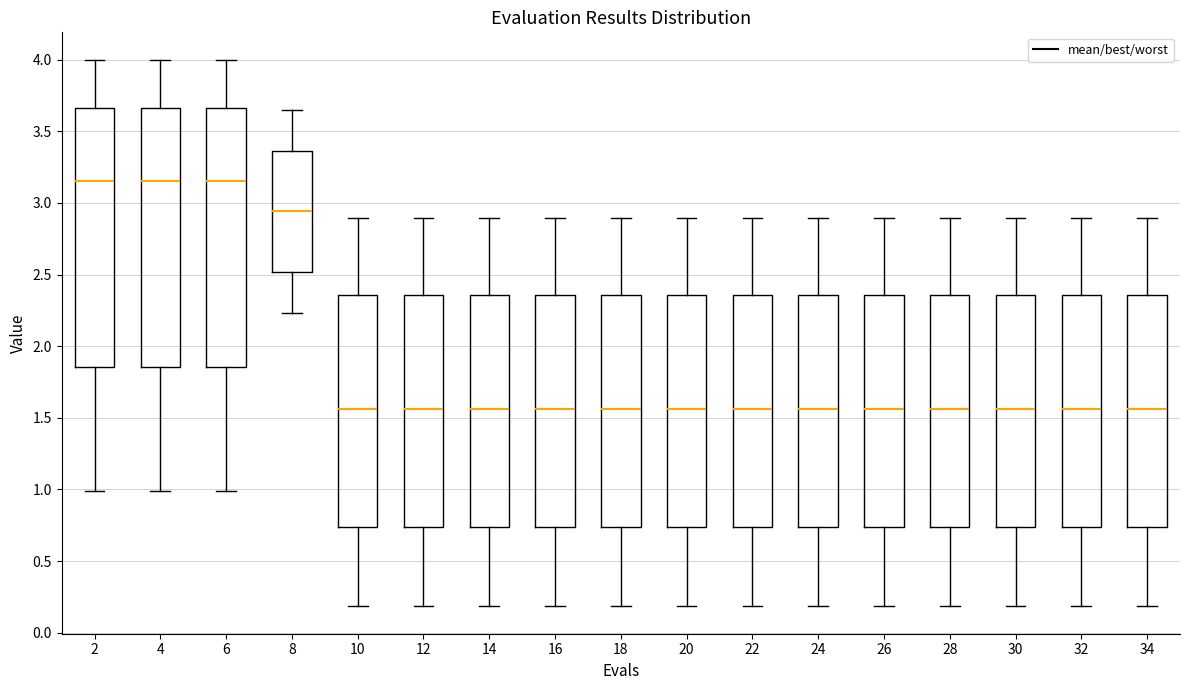

Reading left to right, transcribe this box plot: for each box, give where its median line is, the range the box spans, and where its two whiskers end, as read against the y-axis. The values are not printed on the chart, so give them approximately, as read against the axis.

2: median 3.15, box 1.85 to 3.65, whiskers 1.00 to 4.00
4: median 3.15, box 1.85 to 3.65, whiskers 1.00 to 4.00
6: median 3.15, box 1.85 to 3.65, whiskers 1.00 to 4.00
8: median 2.95, box 2.50 to 3.35, whiskers 2.25 to 3.65
10: median 1.55, box 0.75 to 2.35, whiskers 0.20 to 2.90
12: median 1.55, box 0.75 to 2.35, whiskers 0.20 to 2.90
14: median 1.55, box 0.75 to 2.35, whiskers 0.20 to 2.90
16: median 1.55, box 0.75 to 2.35, whiskers 0.20 to 2.90
18: median 1.55, box 0.75 to 2.35, whiskers 0.20 to 2.90
20: median 1.55, box 0.75 to 2.35, whiskers 0.20 to 2.90
22: median 1.55, box 0.75 to 2.35, whiskers 0.20 to 2.90
24: median 1.55, box 0.75 to 2.35, whiskers 0.20 to 2.90
26: median 1.55, box 0.75 to 2.35, whiskers 0.20 to 2.90
28: median 1.55, box 0.75 to 2.35, whiskers 0.20 to 2.90
30: median 1.55, box 0.75 to 2.35, whiskers 0.20 to 2.90
32: median 1.55, box 0.75 to 2.35, whiskers 0.20 to 2.90
34: median 1.55, box 0.75 to 2.35, whiskers 0.20 to 2.90